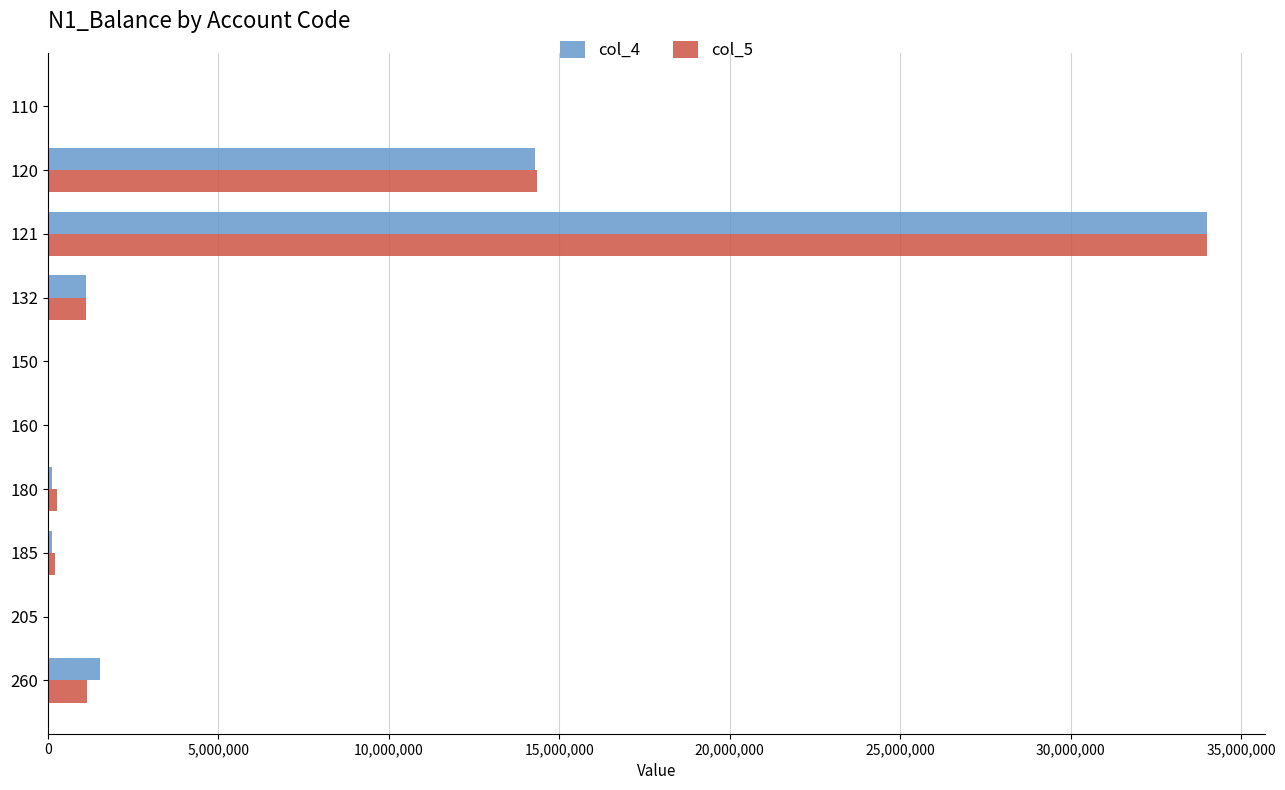

At which category is the sum across all series the highest?

121